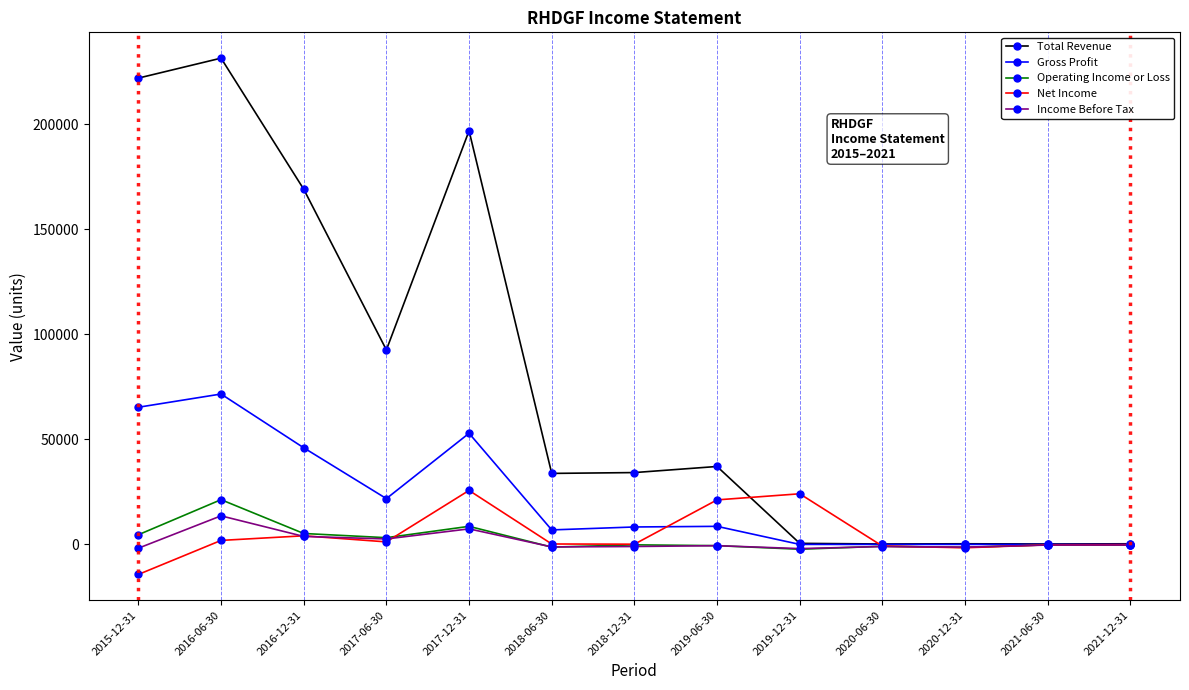

Is it true that Net Income equals -100 at 2021-12-31?

True